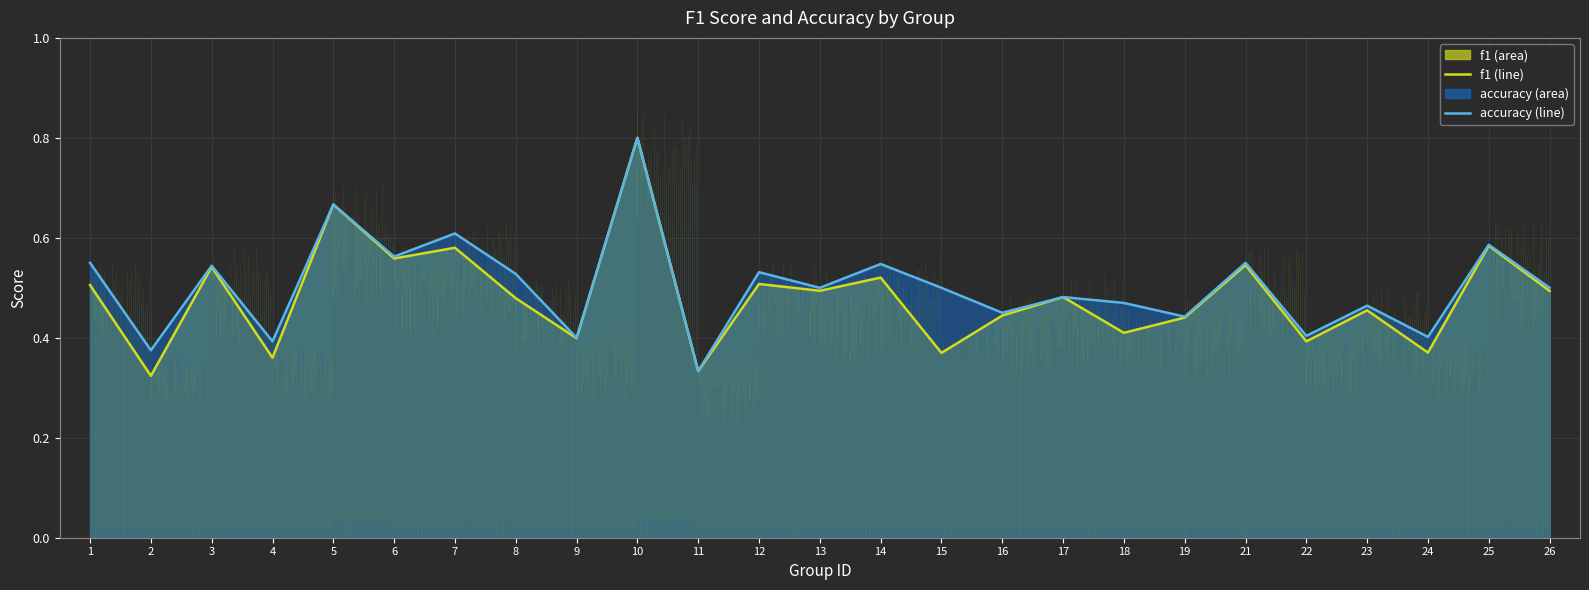

What is the average value of the accuracy series?

0.5